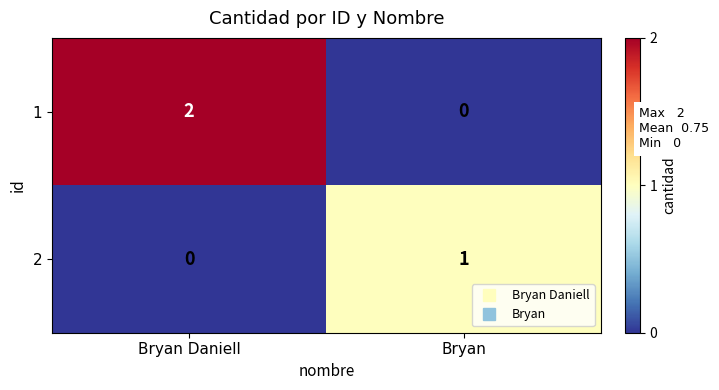

Which series changed the most between Bryan Daniell and Bryan?

1